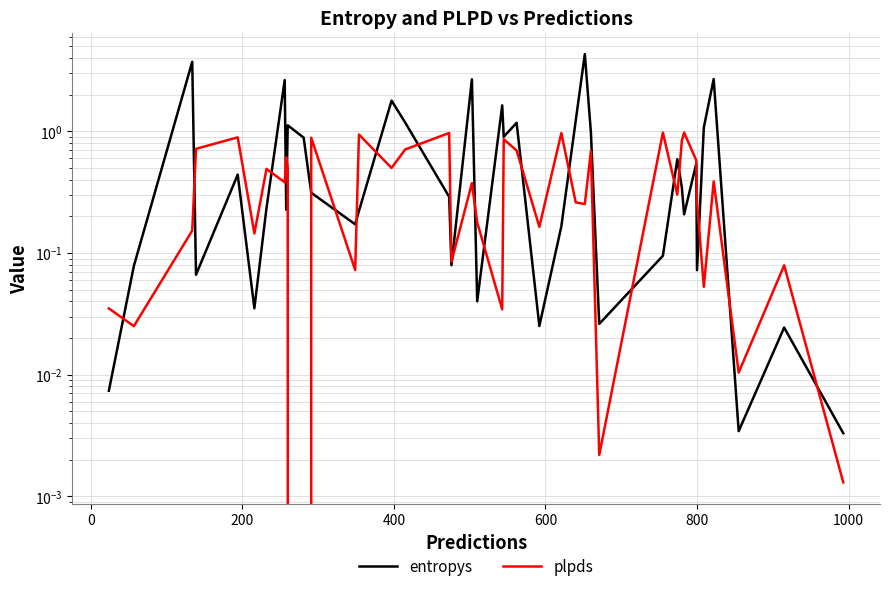

Does the chart display data point markers on the line(s)?

No